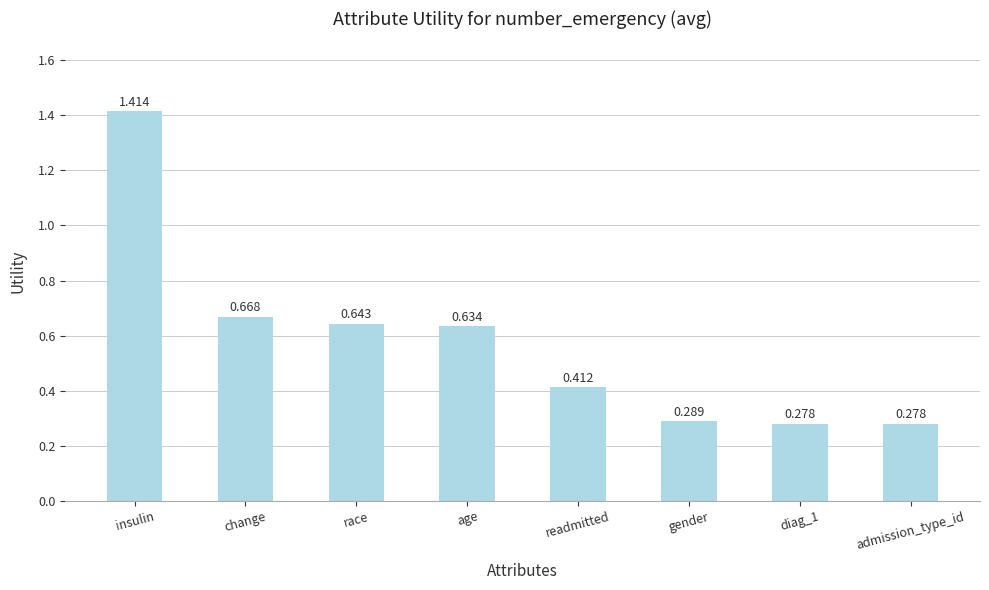

How many series are shown in this chart?

1